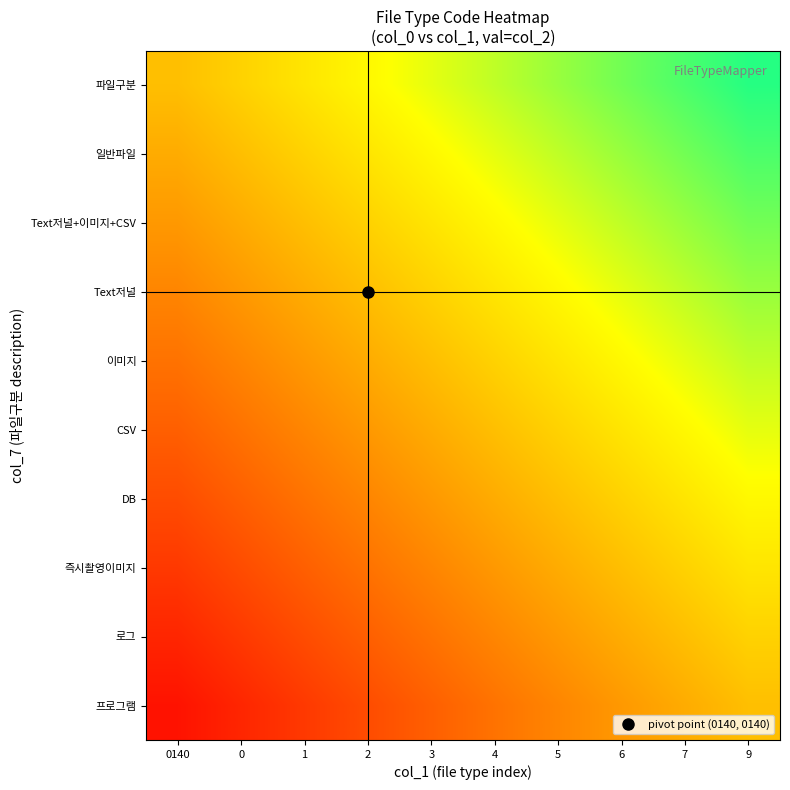

At how many categories does at least one series exceed 0?

10